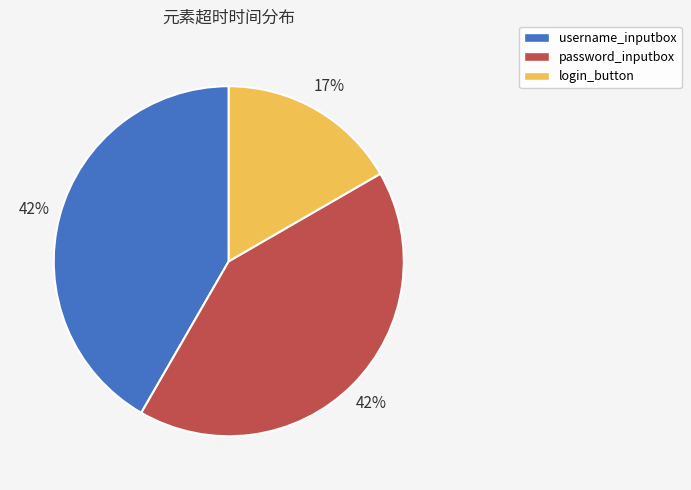

To the nearest percent, what is the difference between the largest and smallest slice percentages?

25%